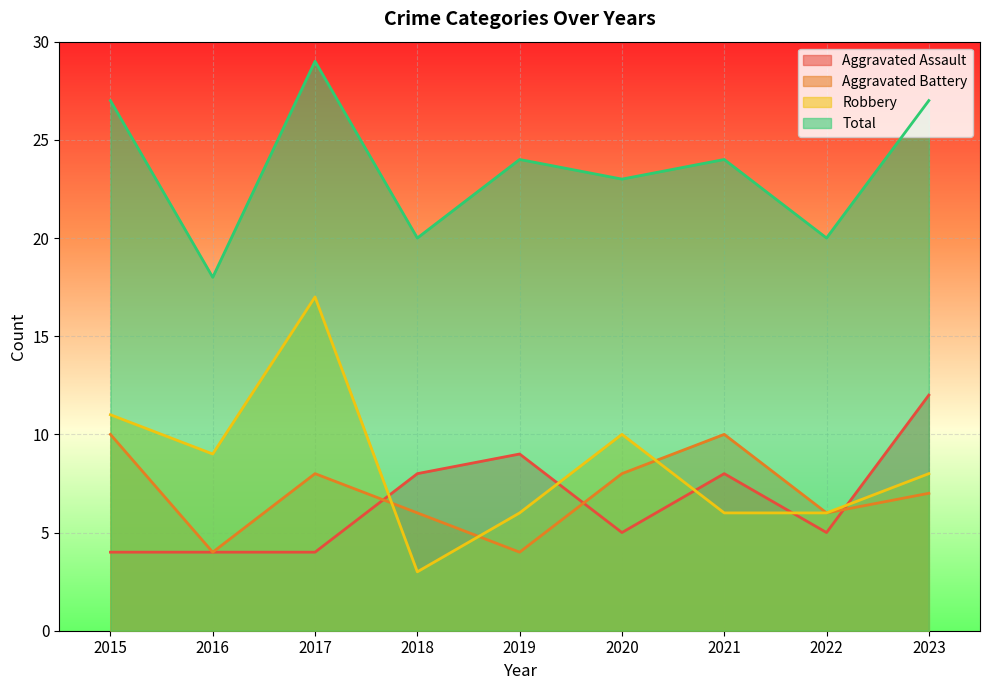

Between 2021 and 2022, which series saw the biggest shift?

Aggravated Battery